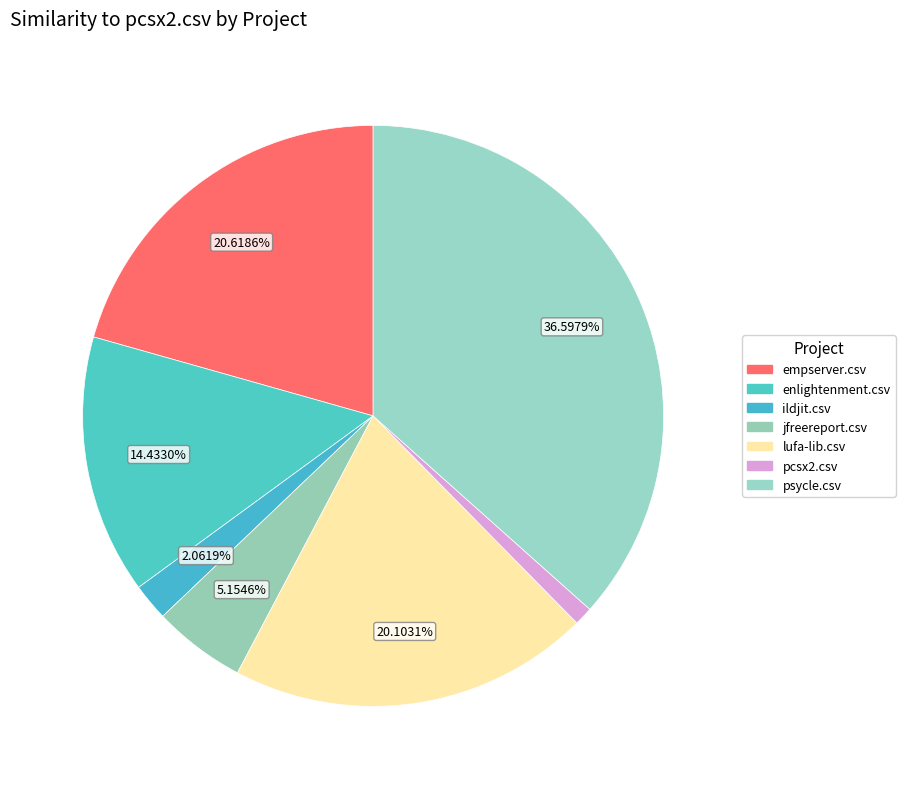

How many slices are in this pie chart?

7